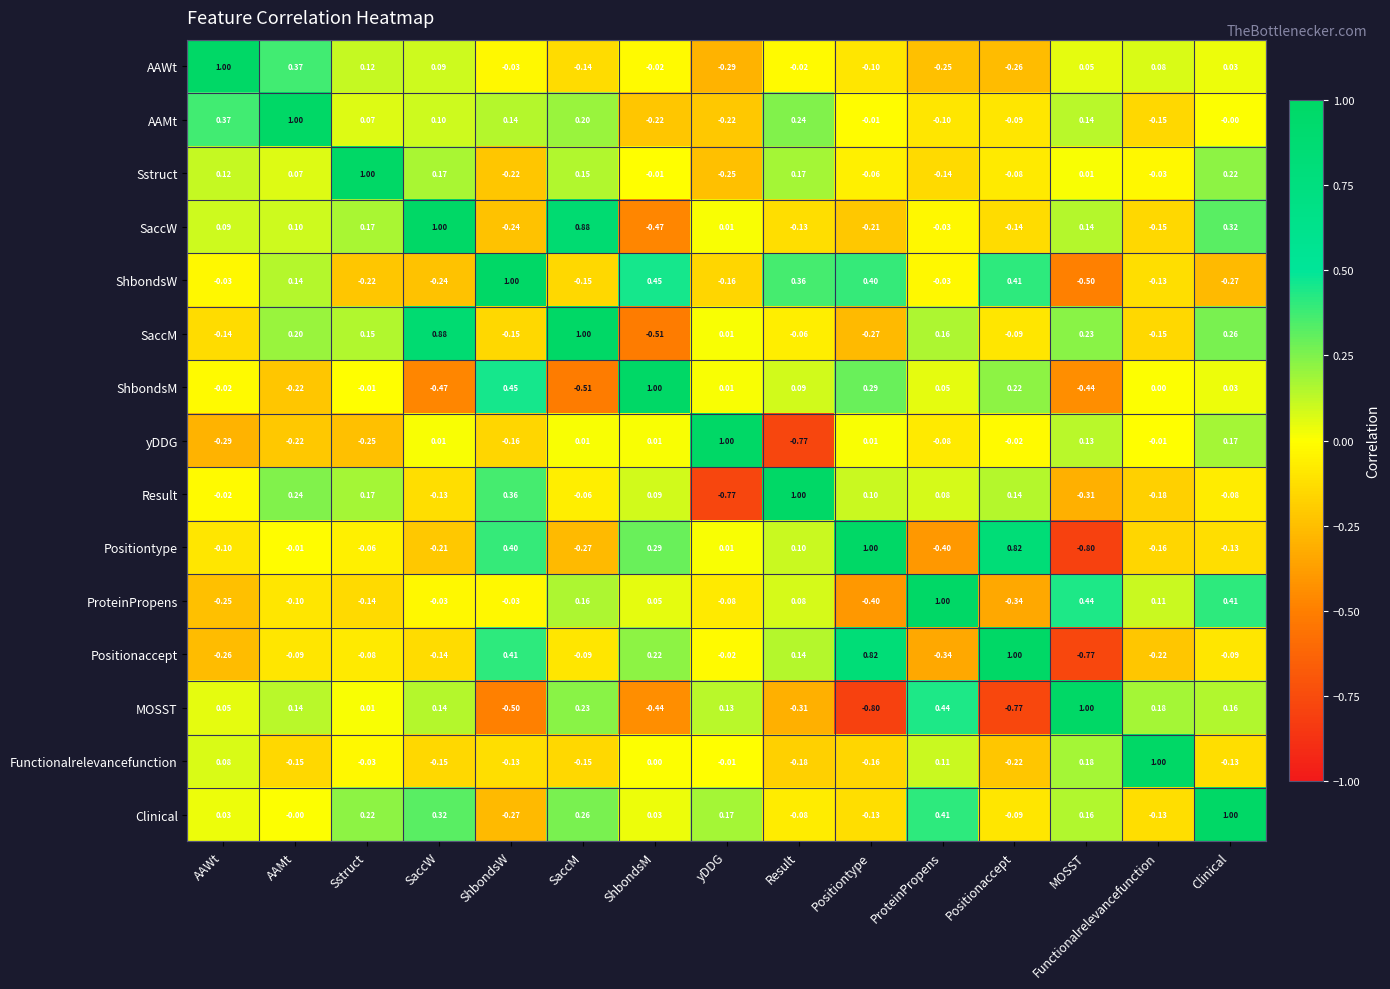

At how many categories does at least one series exceed 0?

15